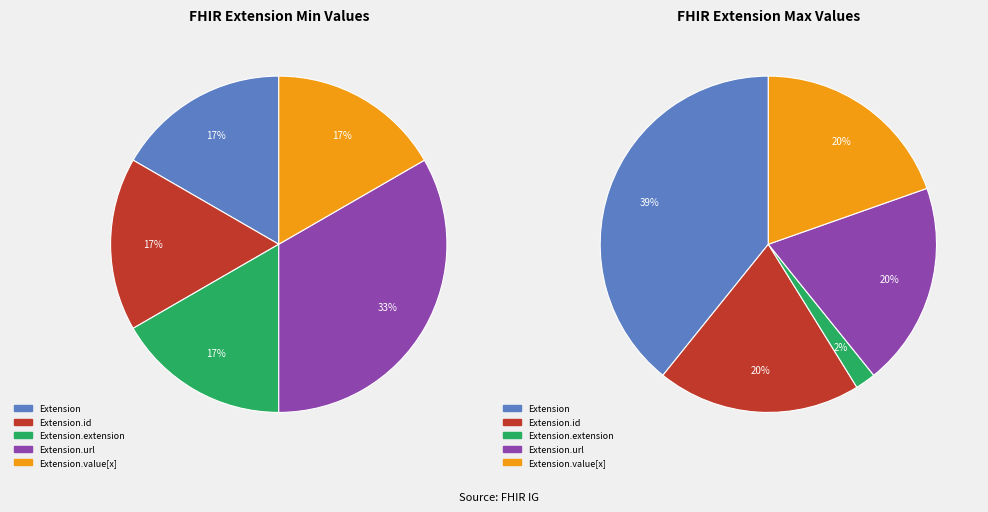

To the nearest percent, what is the average slice percentage?

20%